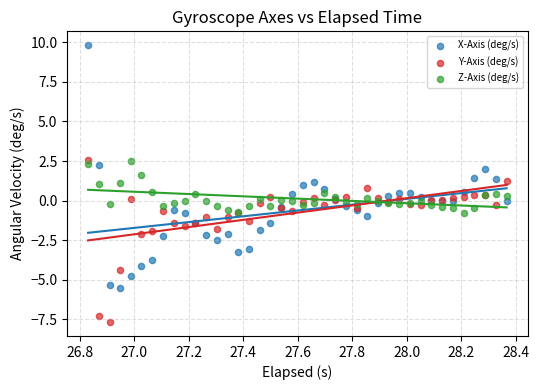

Which series reaches the minimum Y coordinate?

Y-Axis (deg/s)